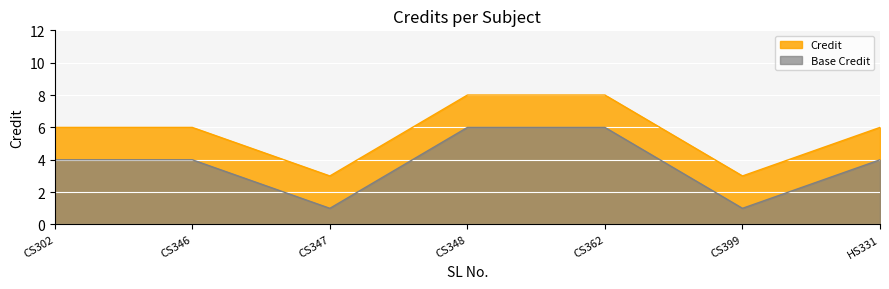

Reading right to left, list all the values displayed in this chart.

Credit: HS331=6	CS399=3	CS362=8	CS348=8	CS347=3	CS346=6	CS302=6
Base Credit: HS331=4	CS399=1	CS362=6	CS348=6	CS347=1	CS346=4	CS302=4